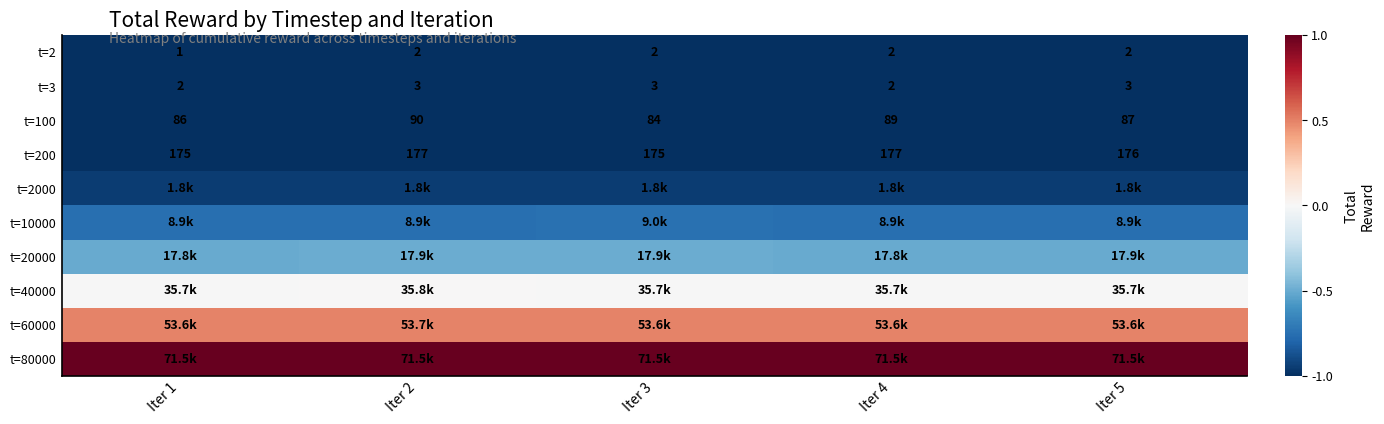

Is the value of t=2 at Iter 4 greater than the value of t=100 at Iter 3?

No